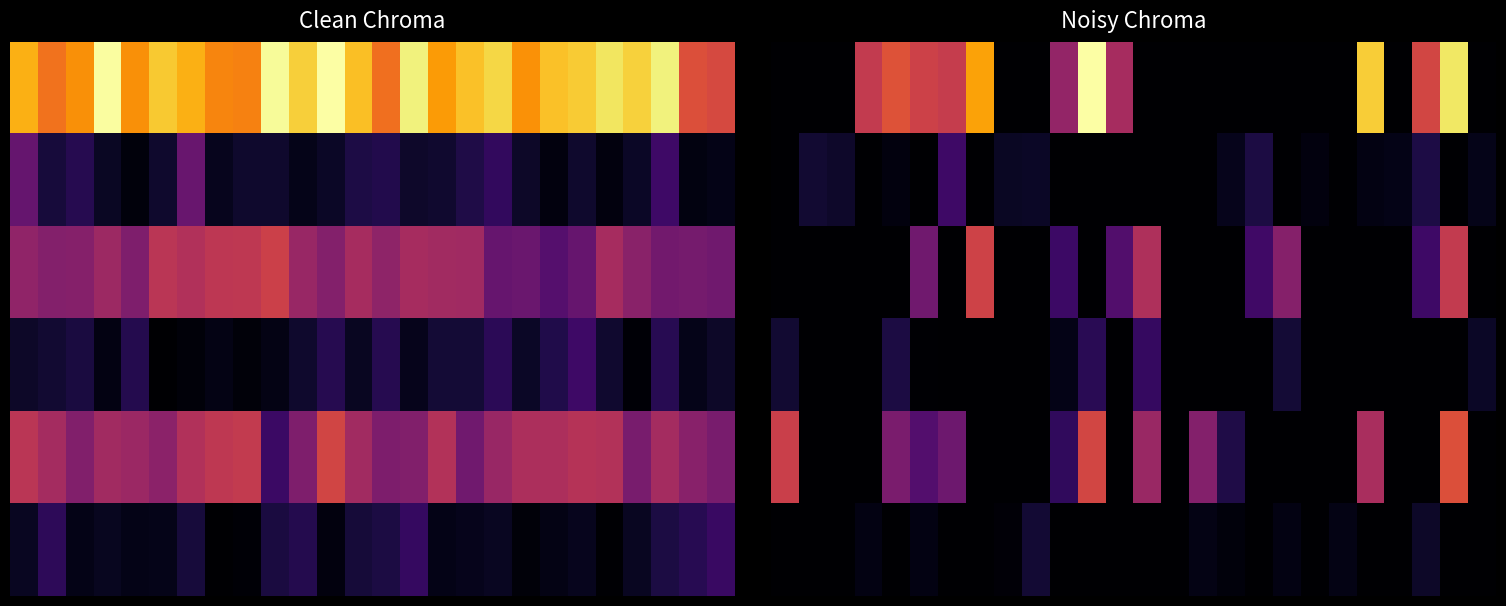

At how many categories does at least one series exceed 12?

15